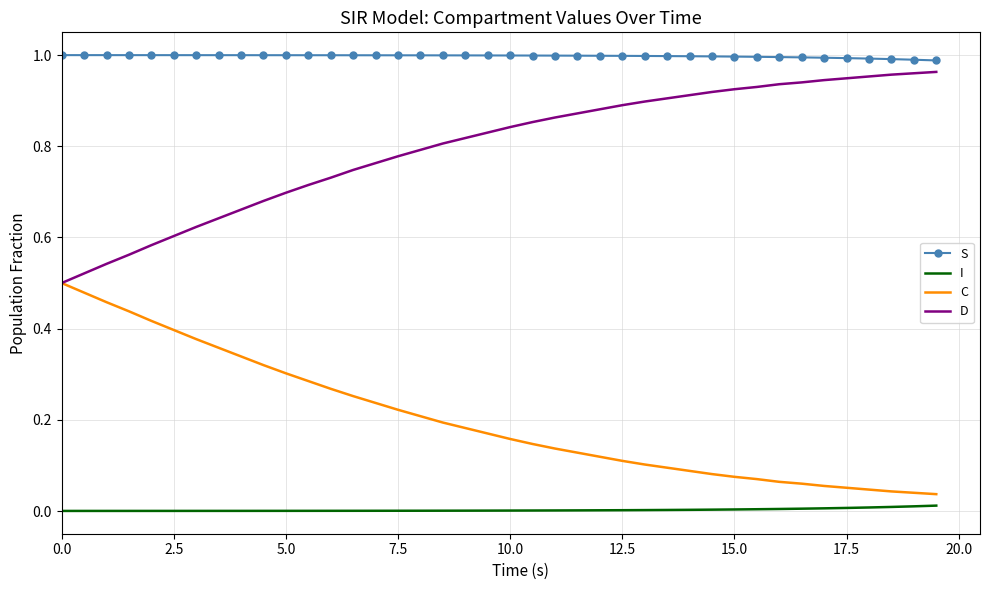

List the series in order of their peak value, lowest first.

I, C, D, S